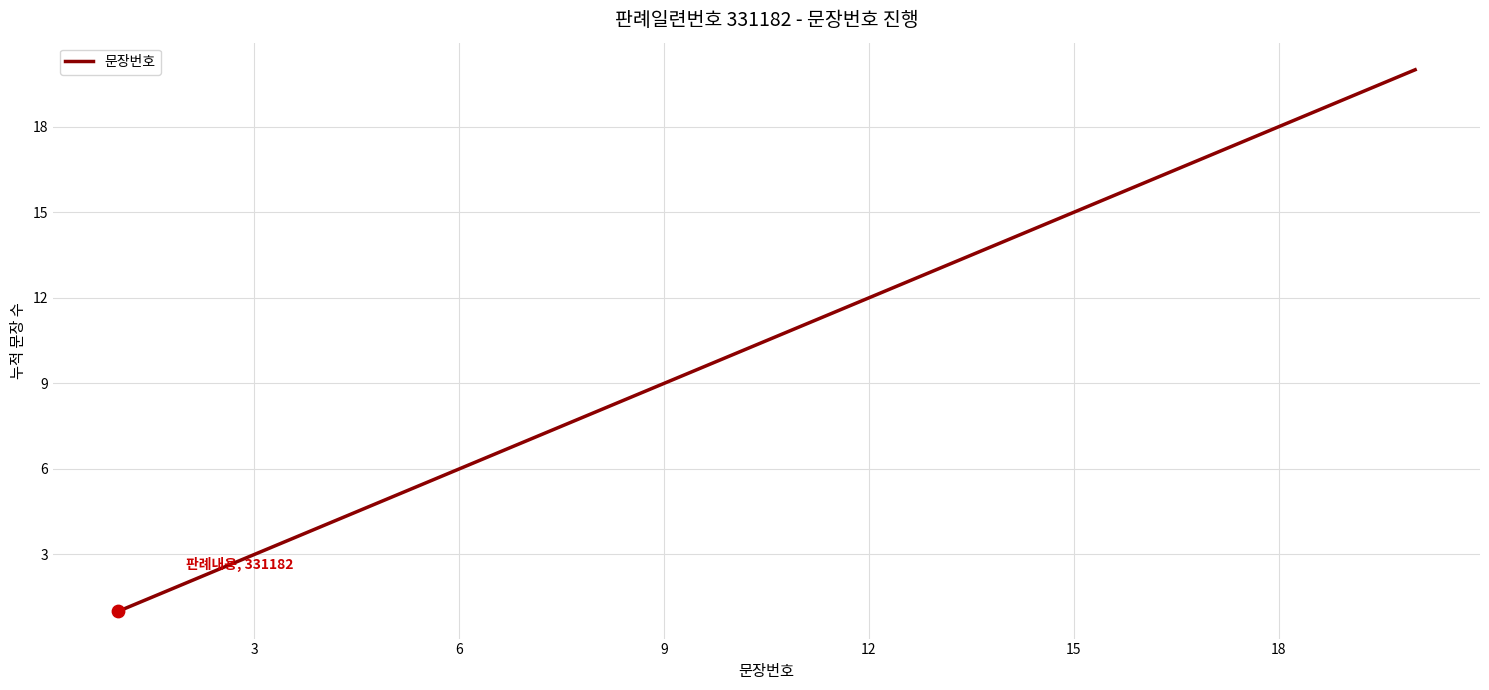

What is the greatest value displayed?

20